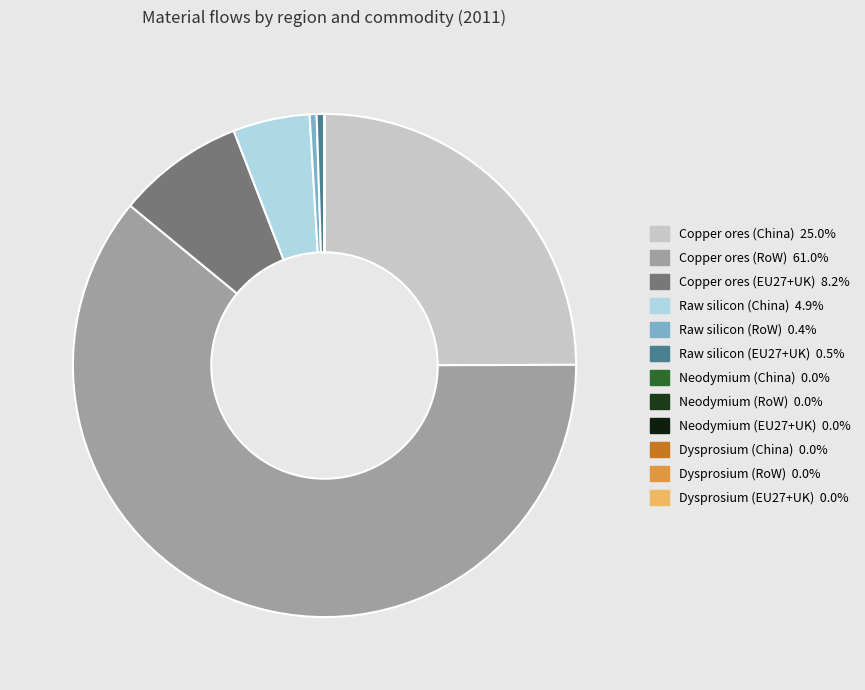

What is the majority slice?

Copper ores (RoW)